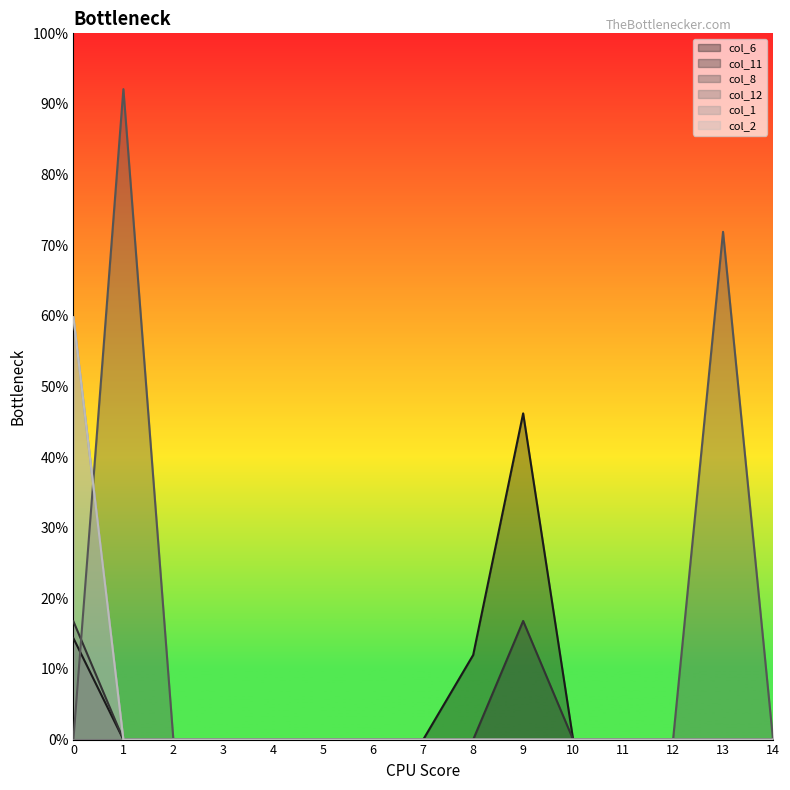

Reading left to right, what are all the values shown in this chart?

col_6: 0.1	0.0	0.0	0.0	0.0	0.0	0.0	0.0	0.1	0.5	0.0	0.0	0.0	0.0	0.0
col_11: 0.2	0.0	0.0	0.0	0.0	0.0	0.0	0.0	0.0	0.2	0.0	0.0	0.0	0.0	0.0
col_8: 0.0	0.9	0.0	0.0	0.0	0.0	0.0	0.0	0.0	0.0	0.0	0.0	0.0	0.7	0.0
col_1: 0.6	0.0	0.0	0.0	0.0	0.0	0.0	0.0	0.0	0.0	0.0	0.0	0.0	0.0	0.0
col_2: 0.6	0.0	0.0	0.0	0.0	0.0	0.0	0.0	0.0	0.0	0.0	0.0	0.0	0.0	0.0